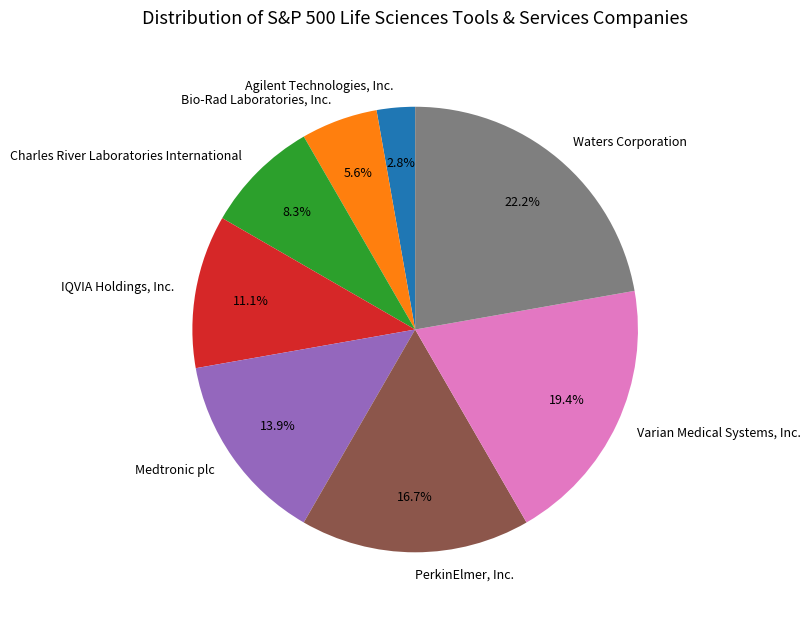

True or false: PerkinElmer, Inc. accounts for 17% of the total.

True